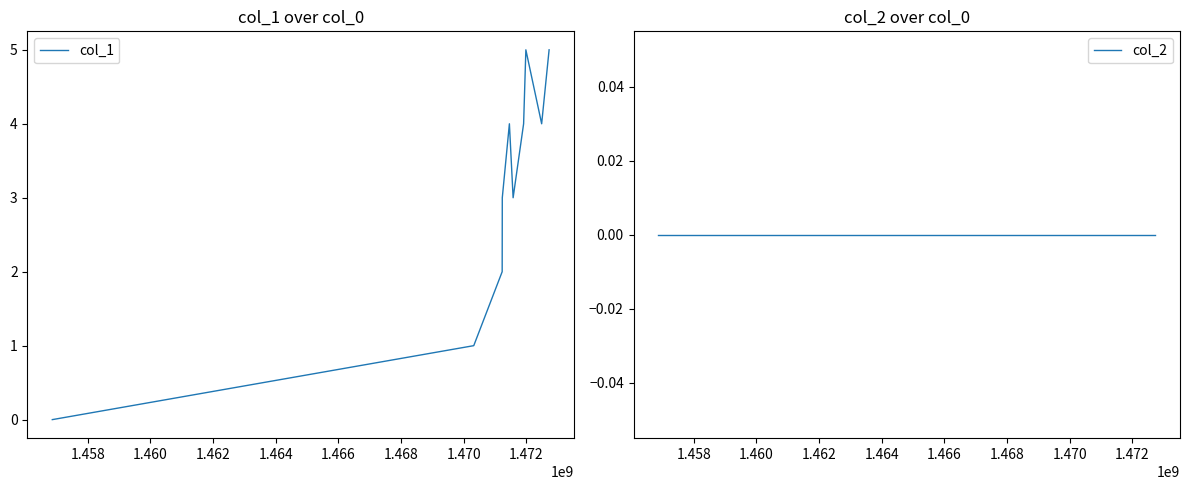

List the series in order of their overall mean, highest first.

col_1, col_2